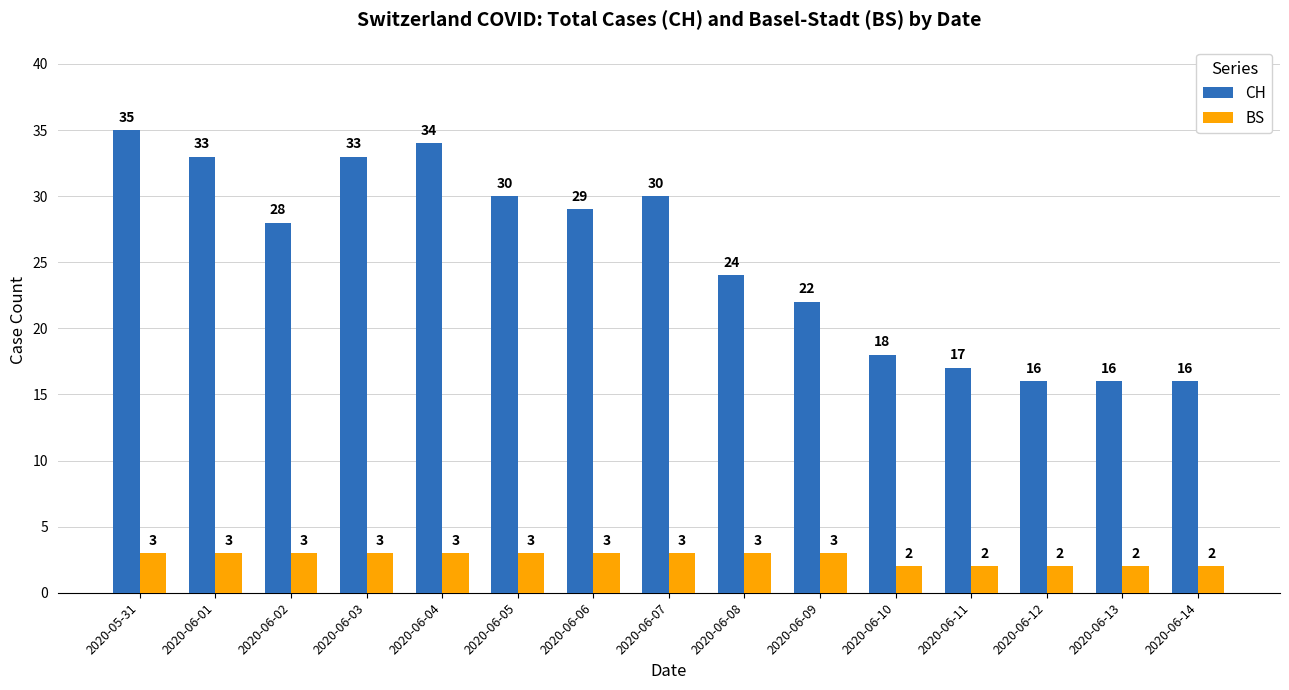

What is the smallest value displayed?

2